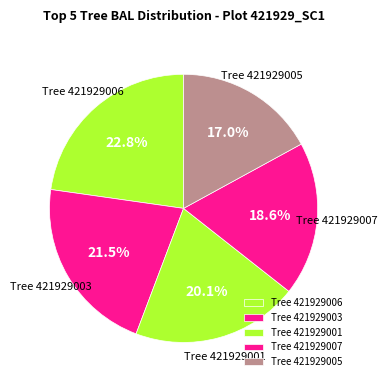

What percentage is NOT represented by Tree 421929007?

81.4%